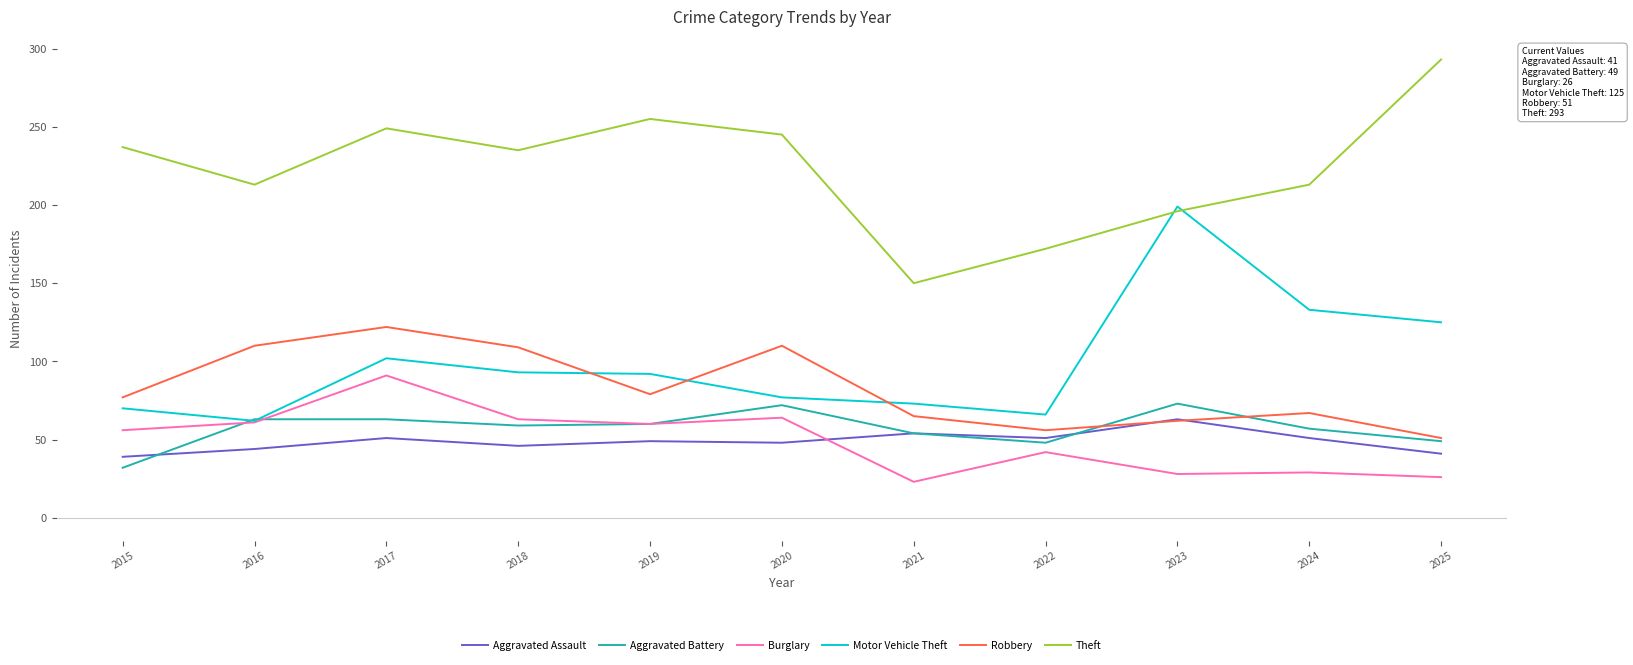

What is the difference between the highest and lowest values at 2019?

206